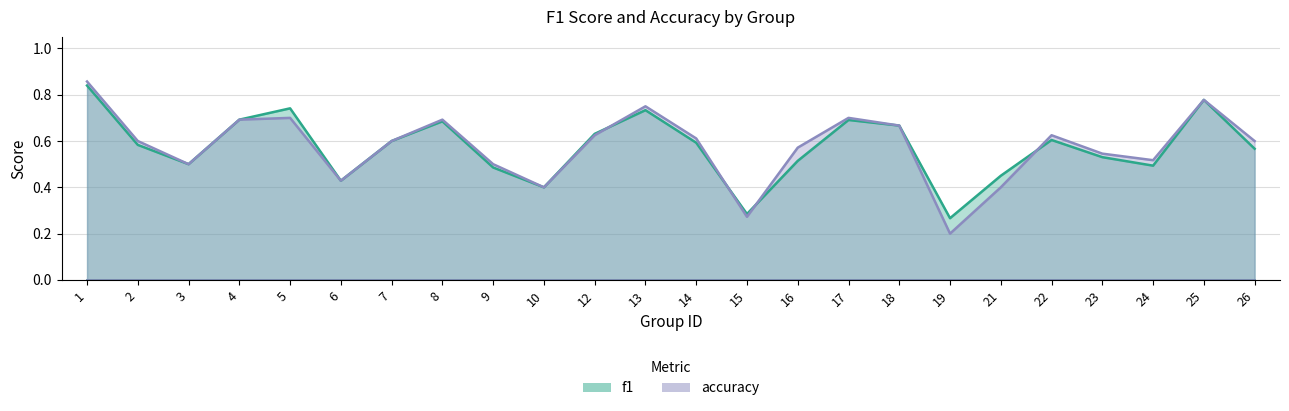

What is the difference between the maximum and second lowest values in the f1 series?

0.6